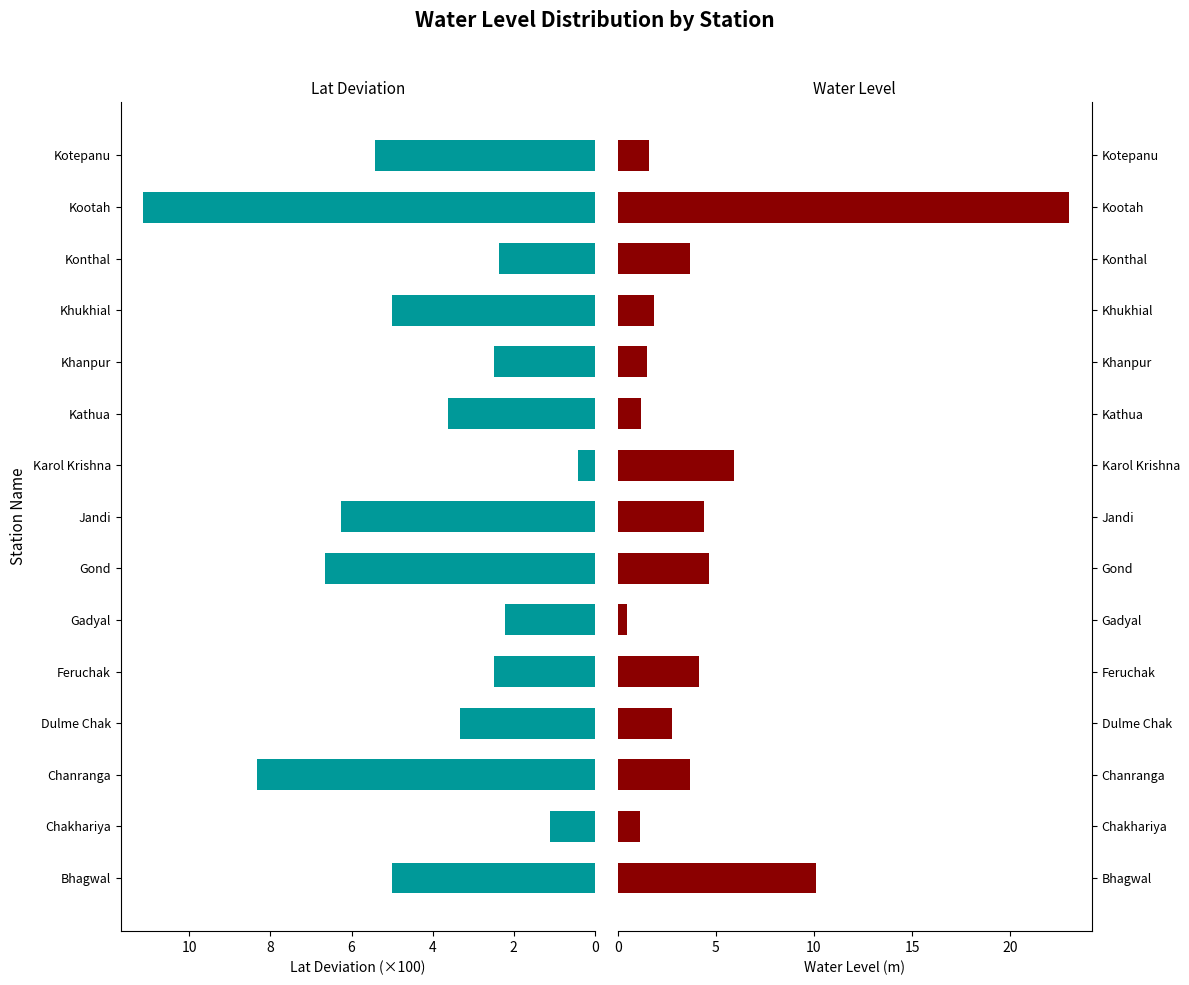

Read the water_level (in m) value at Konthal.

3.7